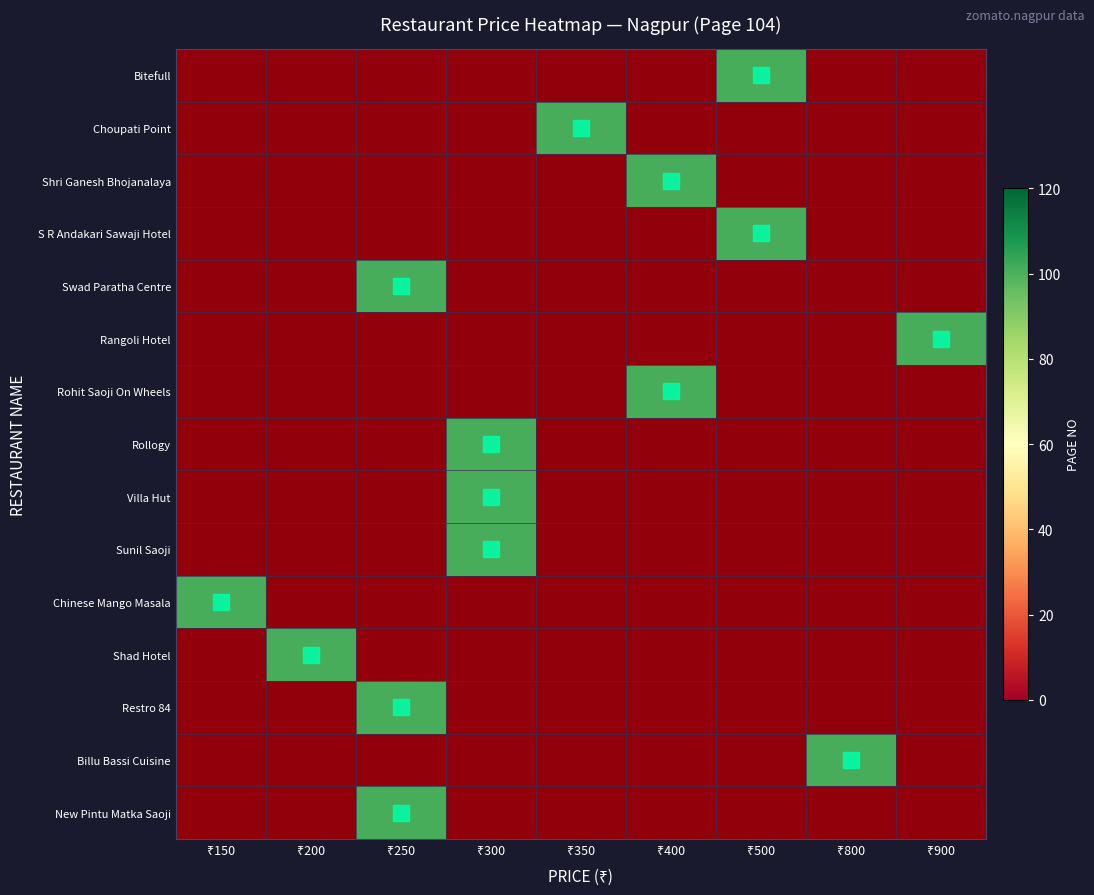

What is the greatest value displayed?

104